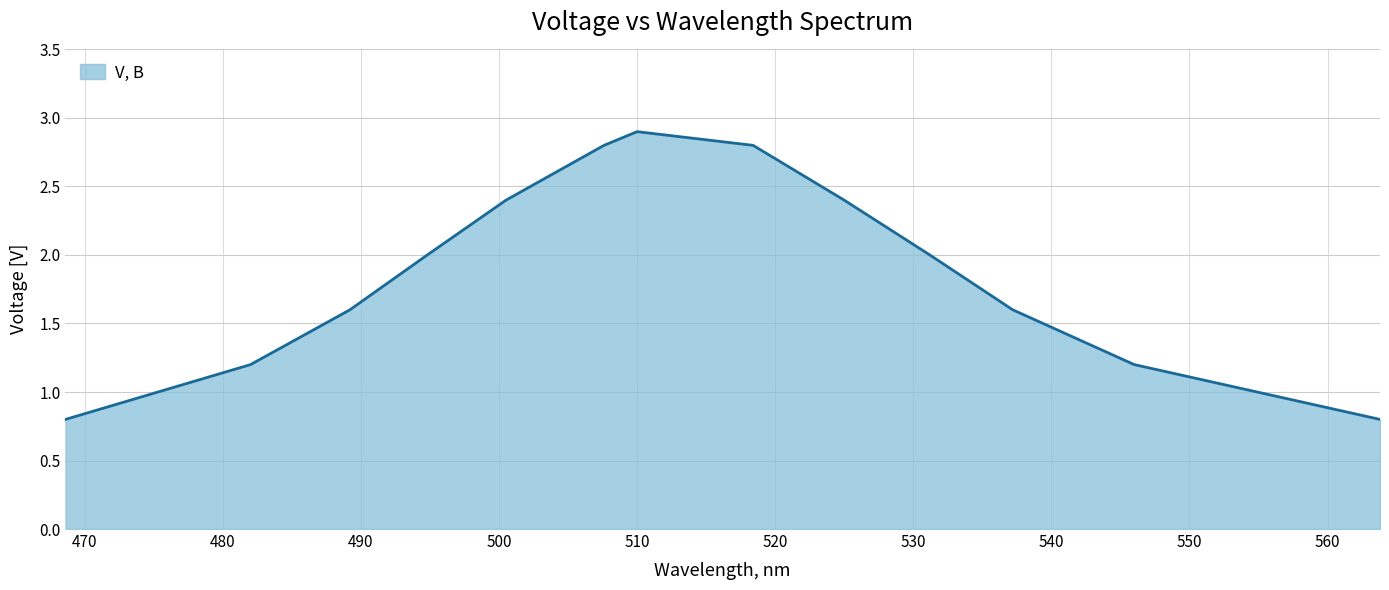

What is the minimum value shown in the chart?

0.8